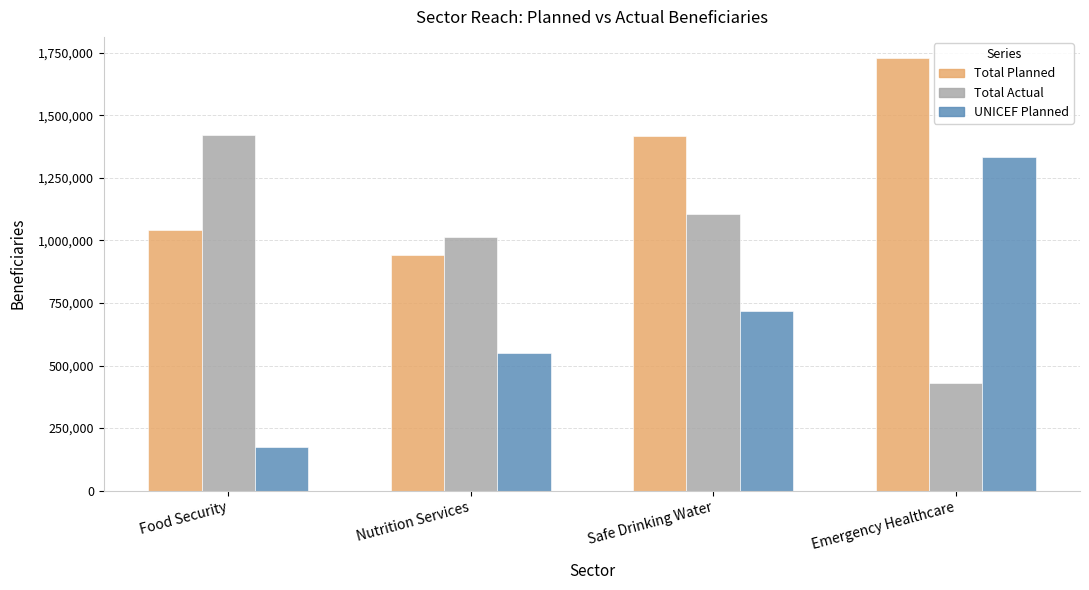

Which series has the largest total across all categories?

Total Planned